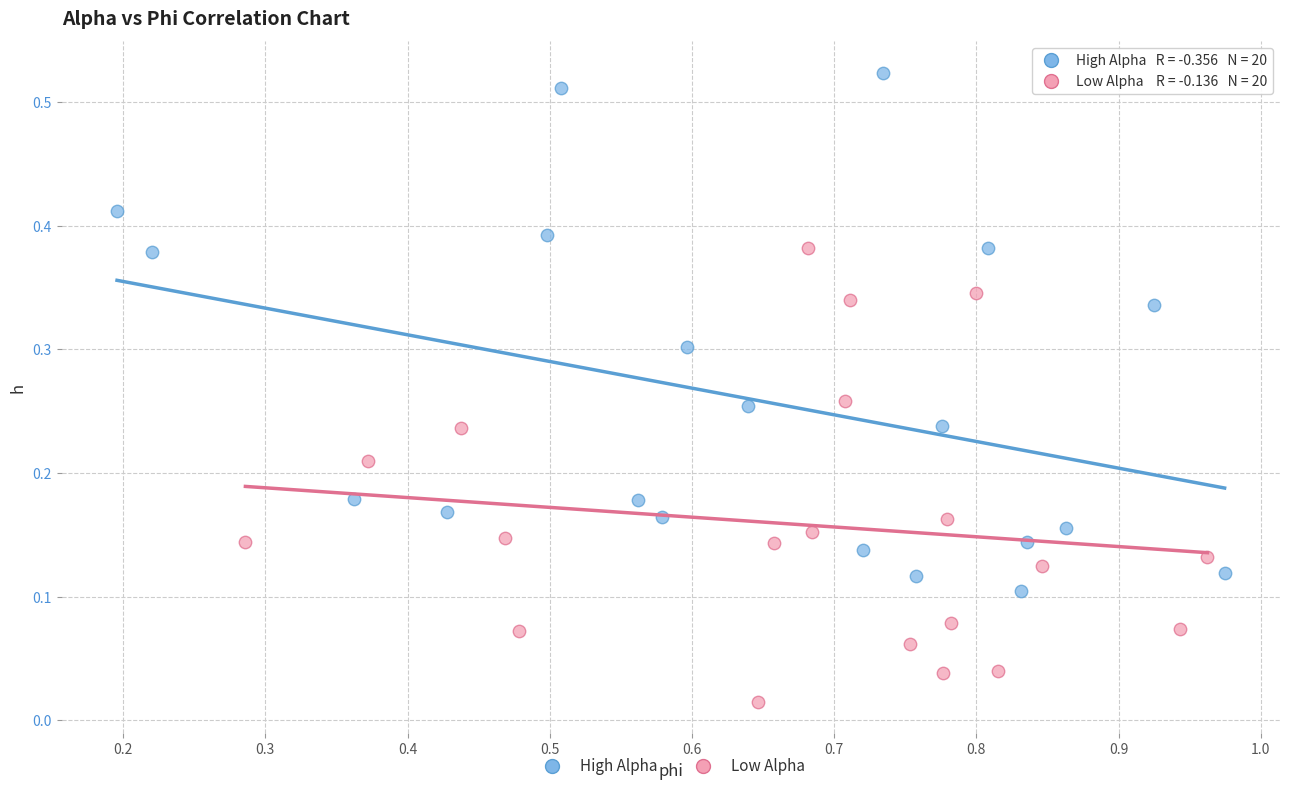

What are all the series names shown in the legend?

High Alpha, Low Alpha